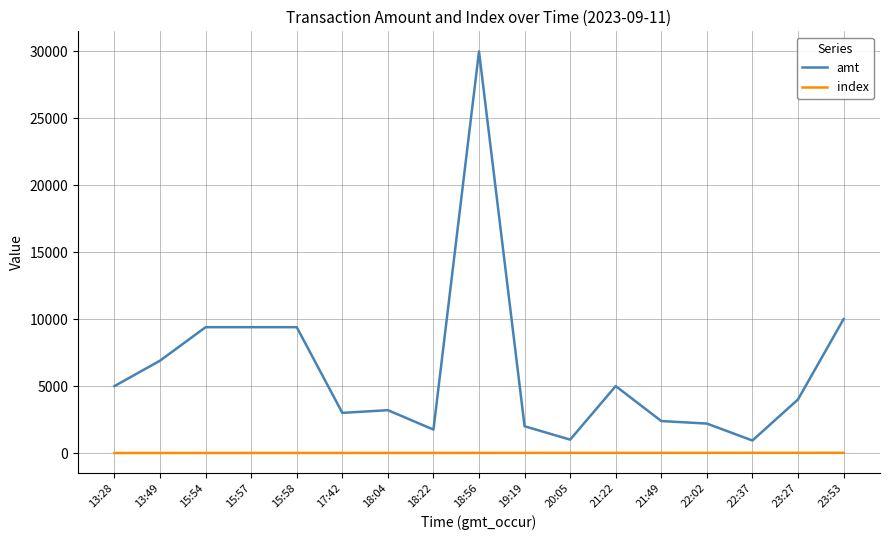

Which series has the largest total across all categories?

amt